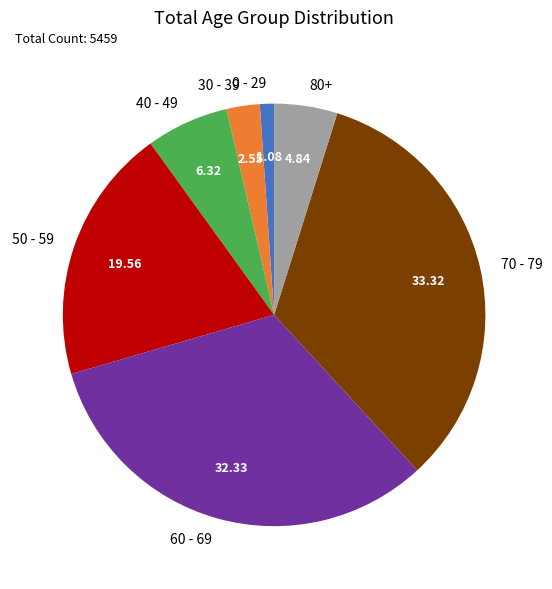

What is the smallest slice in the pie chart?

0 - 29